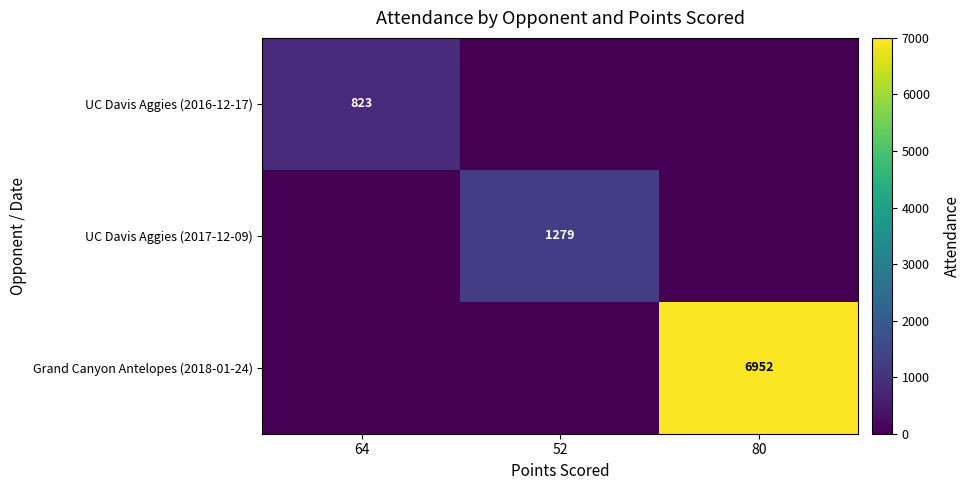

The Grand Canyon Antelopes (2018-01-24) series shows 6952 at 80. True or false?

True